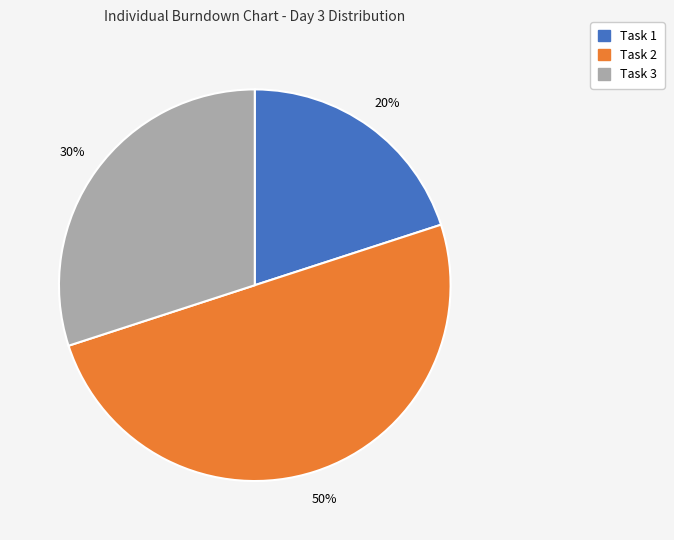

To the nearest percent, what is the difference between the largest and smallest slice percentages?

30%